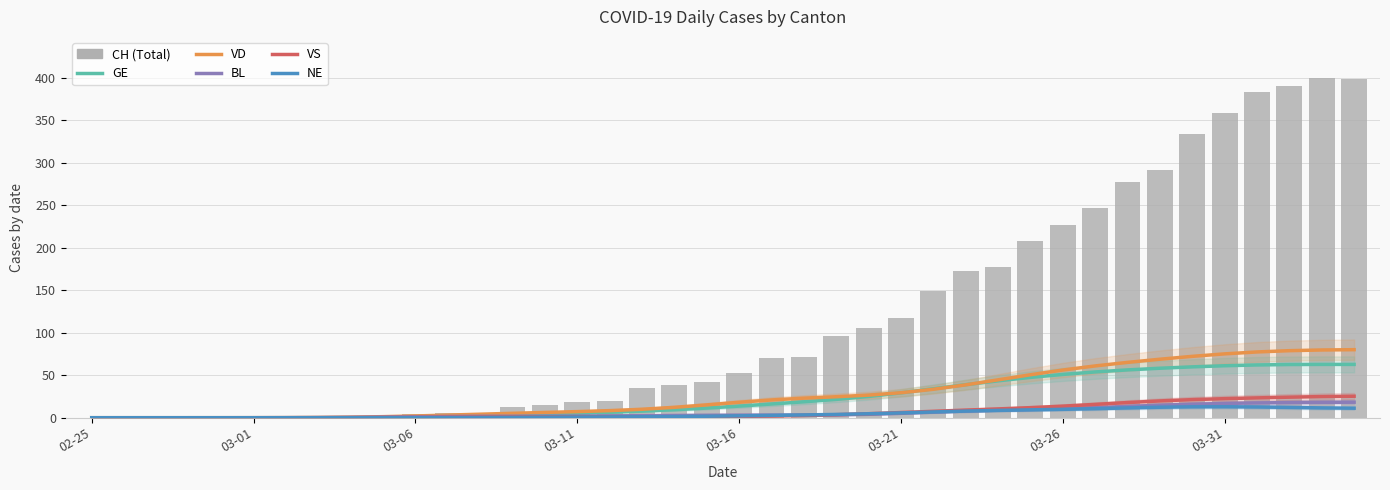

True or false: VD has a value of 2.1 at 03-06.

True